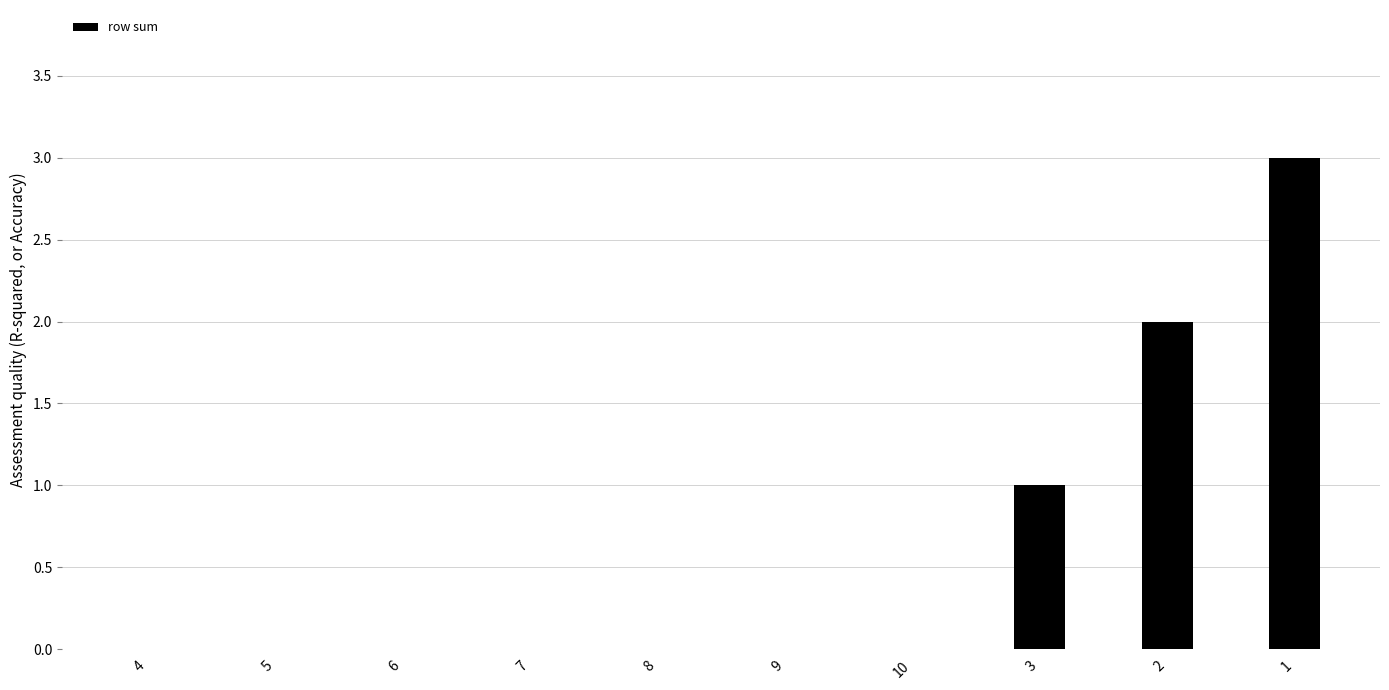

Where is the data nearest to the value 1?

3